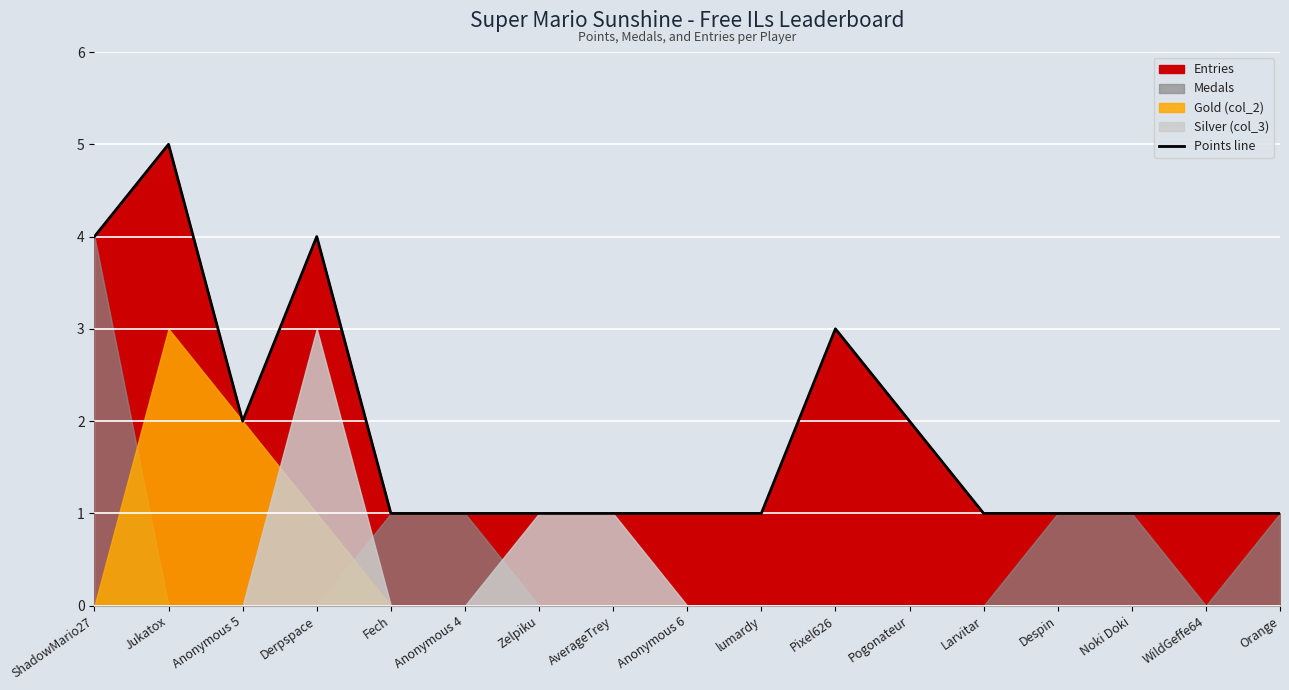

Where is the first local maximum?

Jukatox